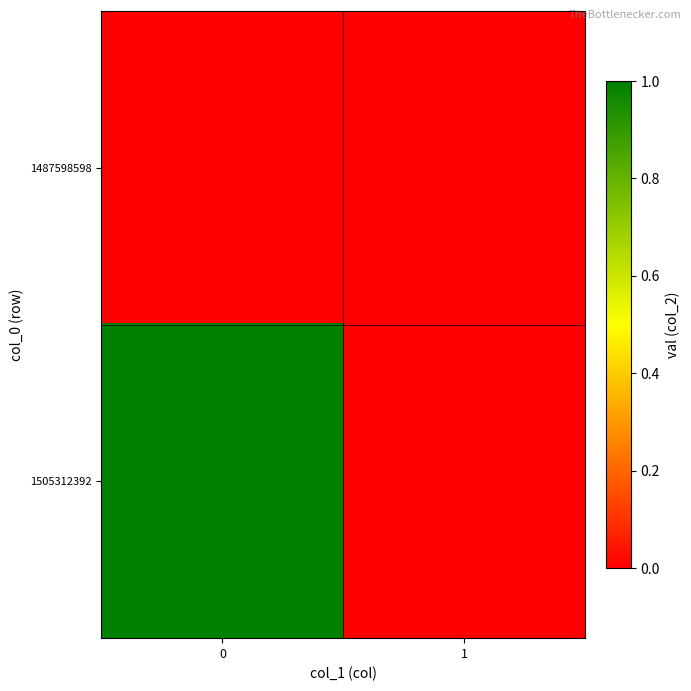

How many distinct data groups are displayed?

2